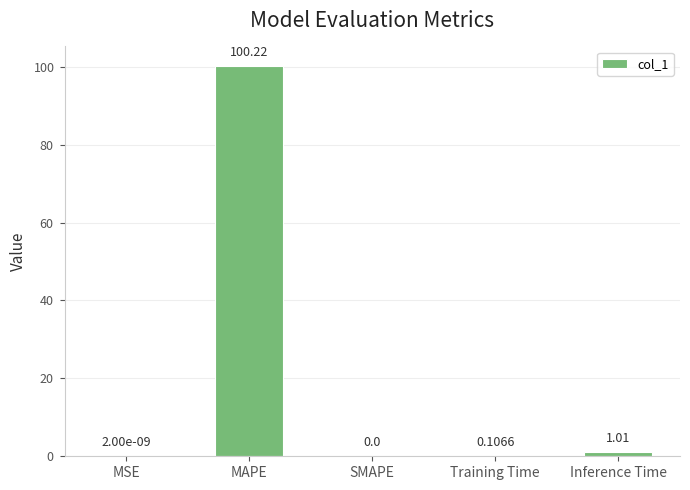

Count the number of categories in the chart.

5